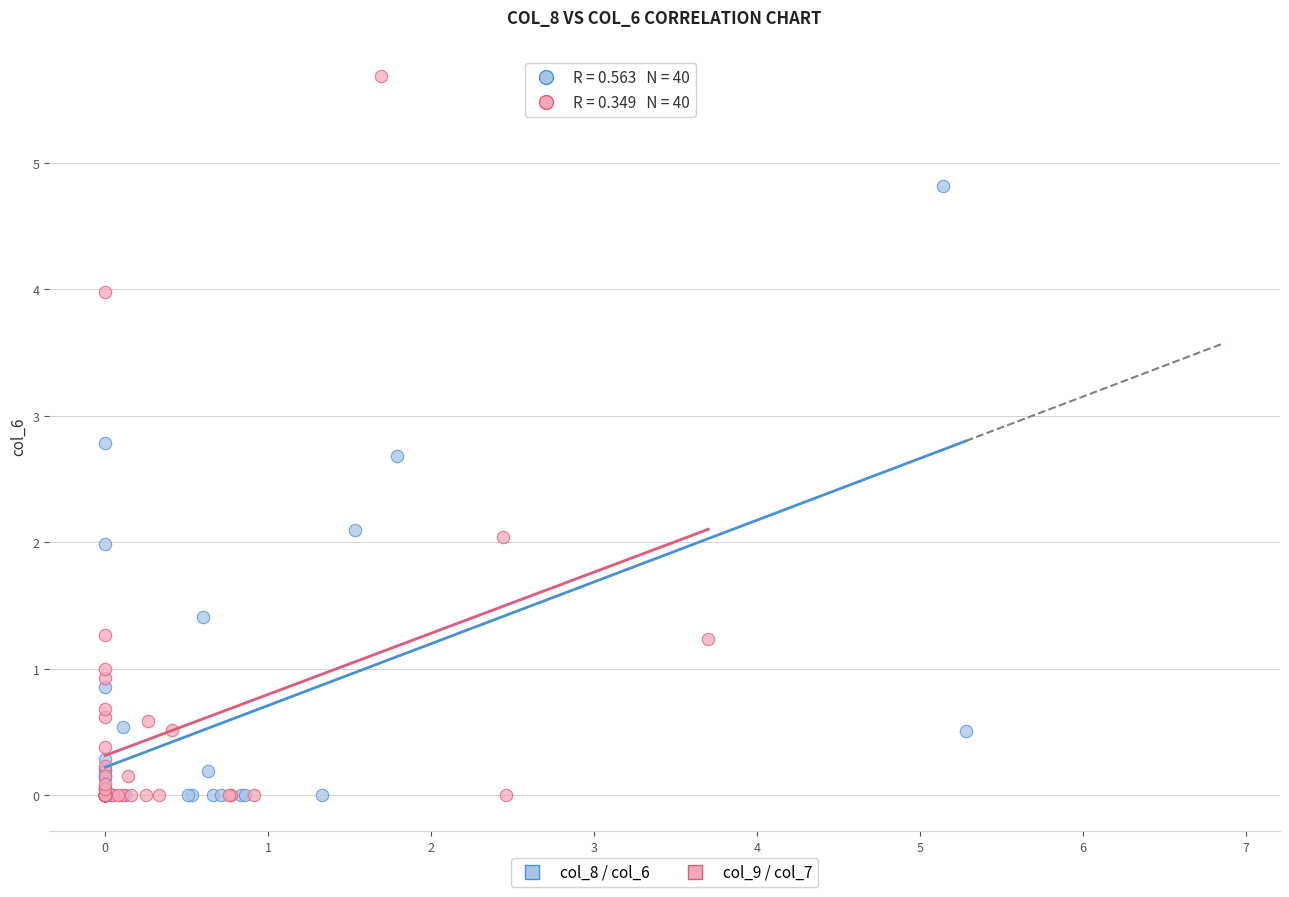

Which series has the largest Y range (max minus min)?

col_9 / col_7